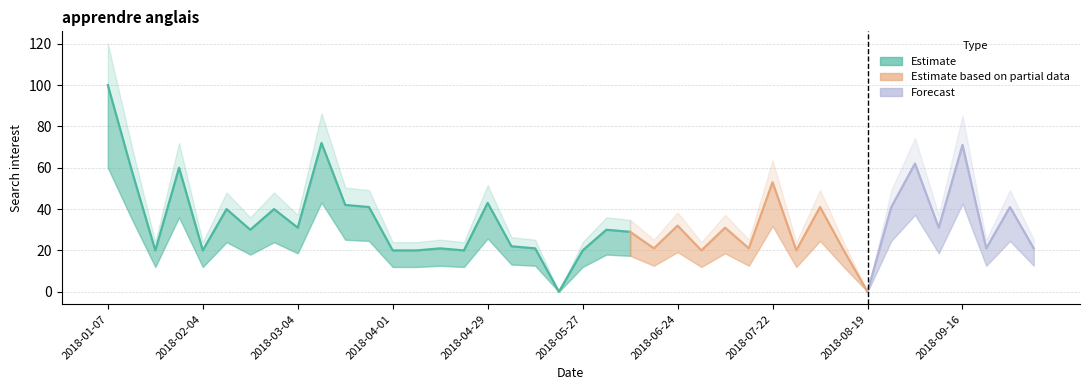

What is the average value?

34